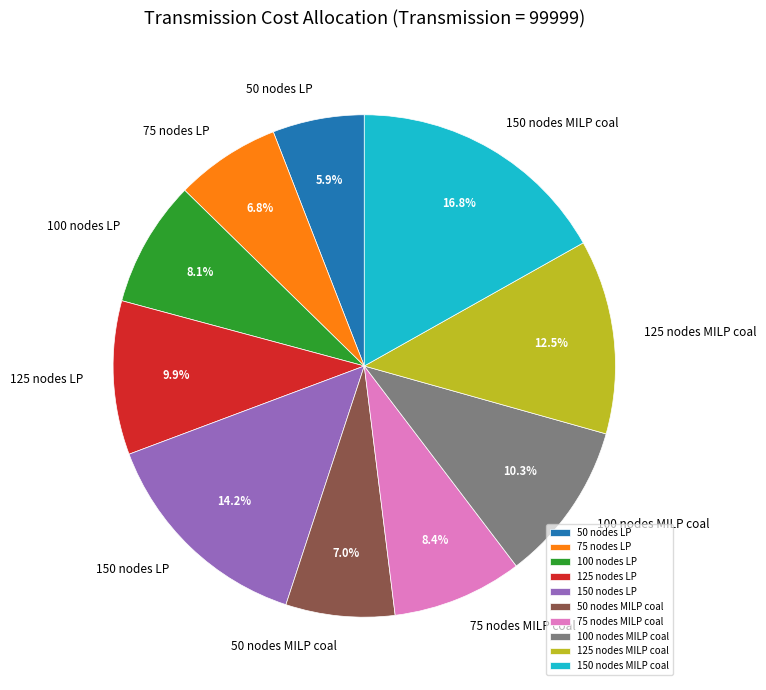

What portion of the pie excludes 100 nodes MILP coal?

89.7%